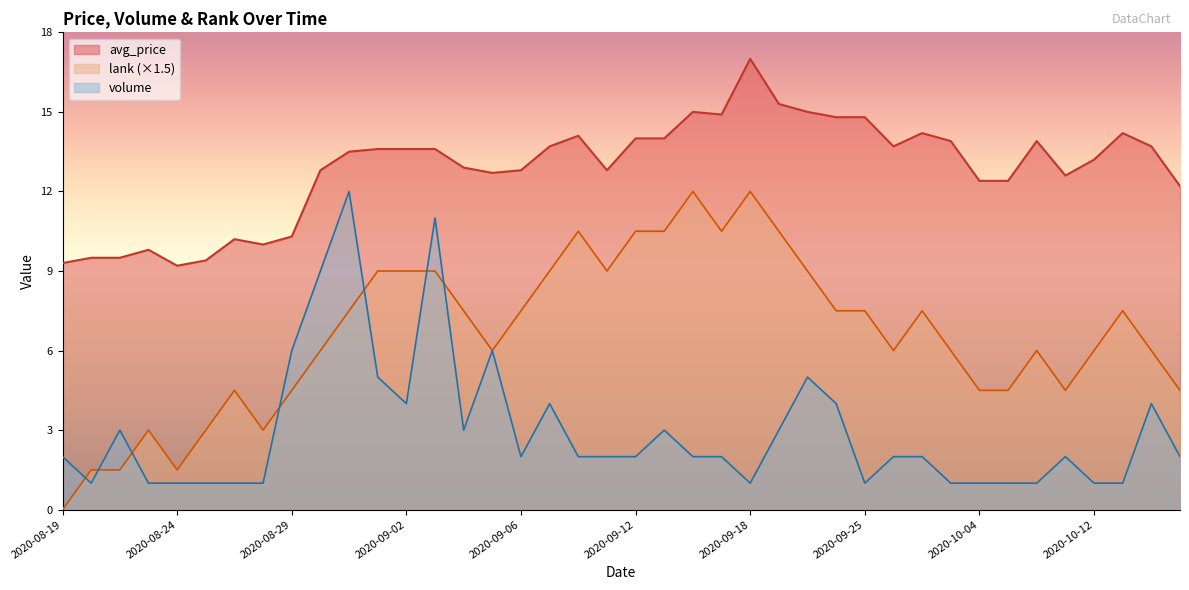

In lank, how many points are higher than both neighbors (excluding endpoints)?

8